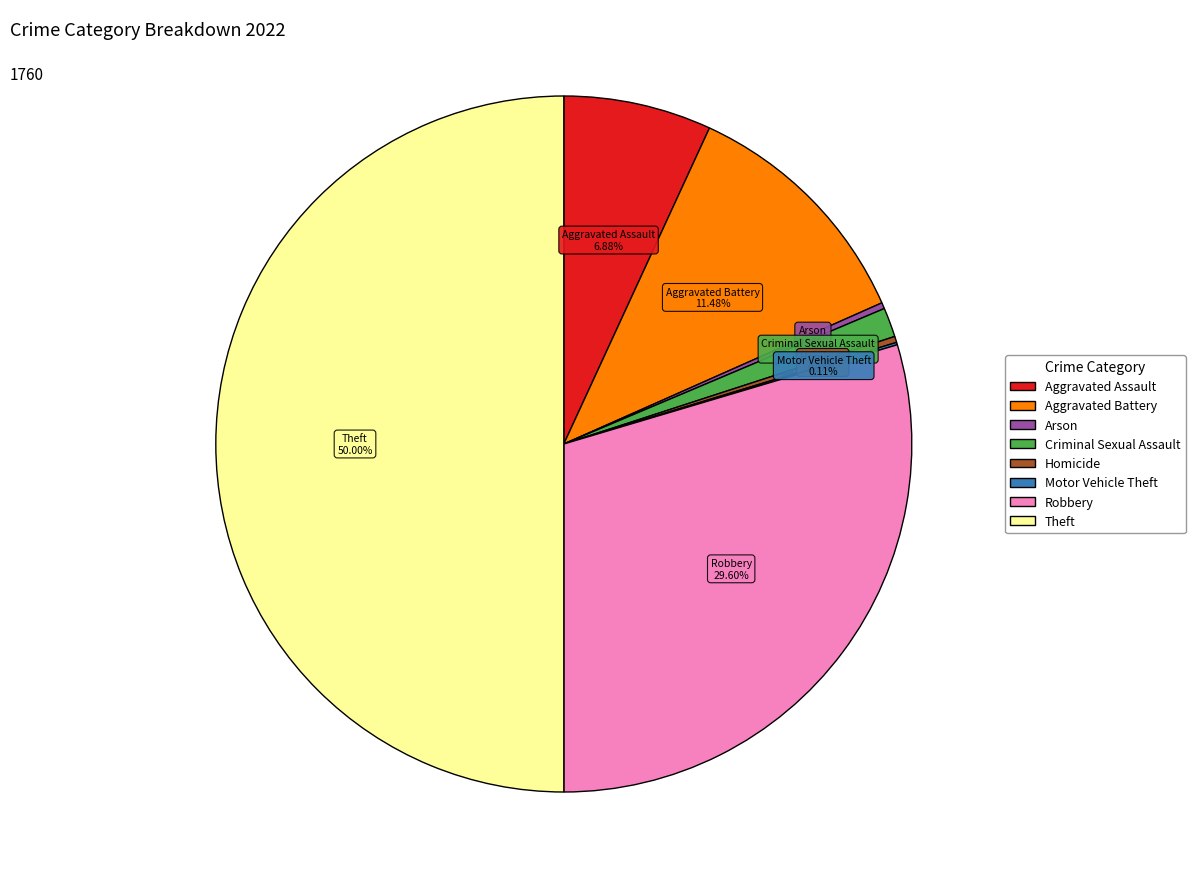

The Criminal Sexual Assault slice represents 1% of the pie. True or false?

True